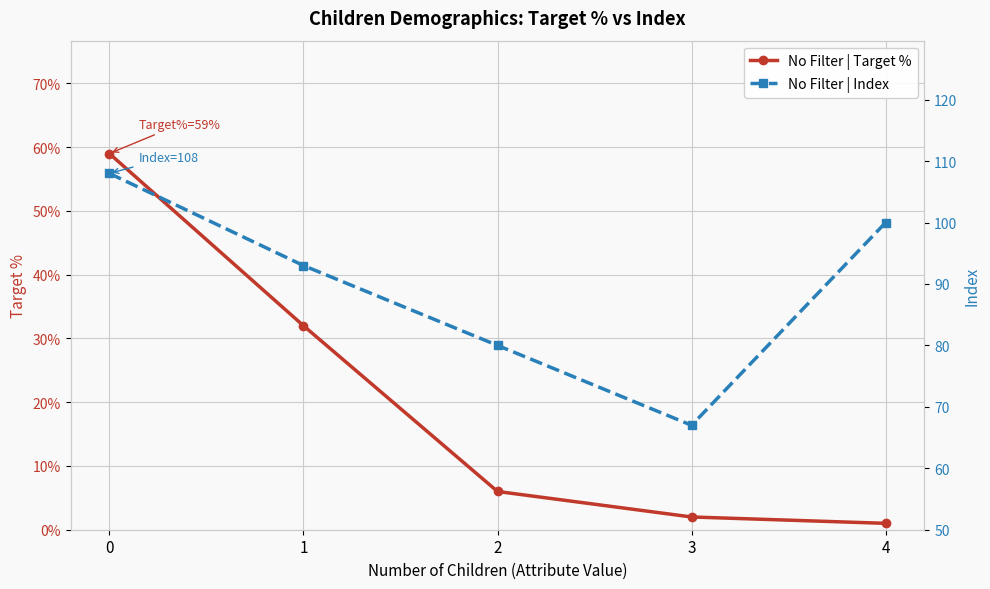

Rank the categories by No Filter | Index value from highest to lowest.

0, 4, 1, 2, 3